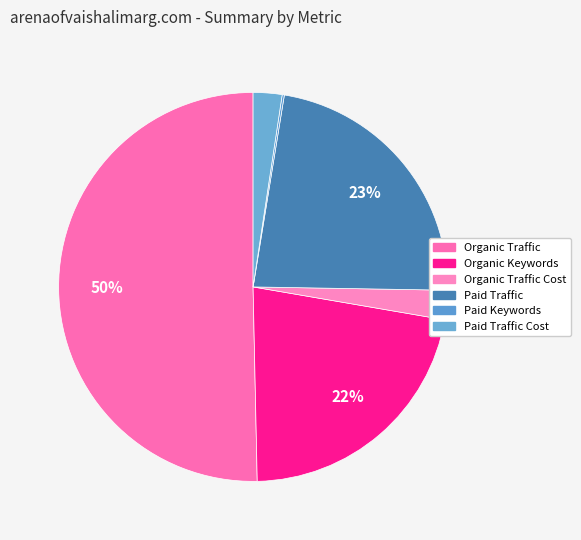

Which category has the biggest portion of the pie?

Organic Traffic